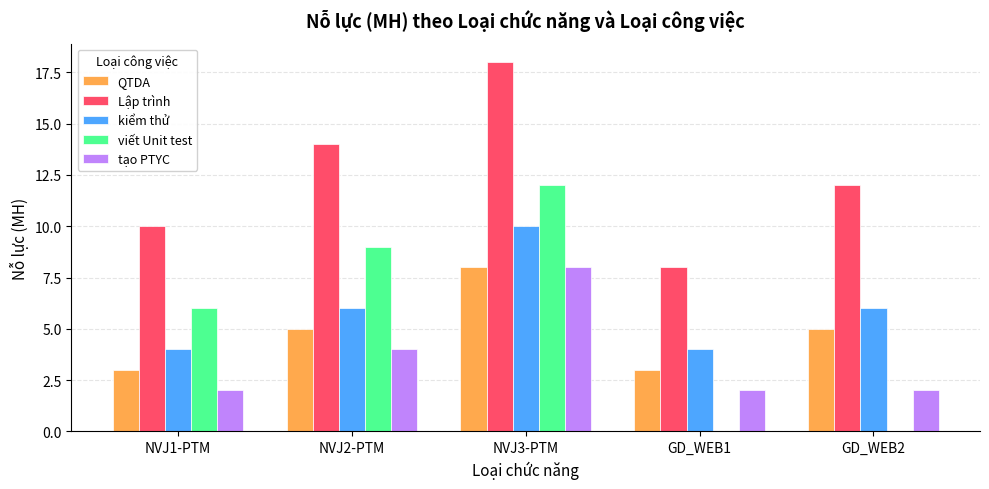

At which label is viết Unit test closest to 6?

NVJ1-PTM